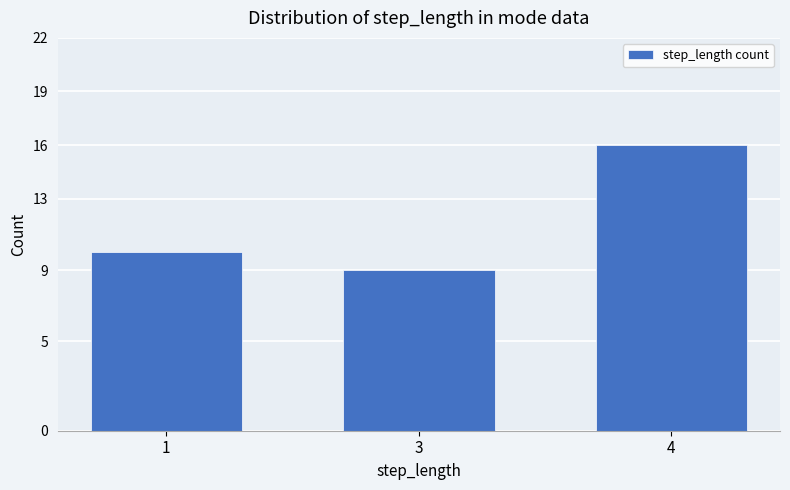

True or false: the data shows 16 at 4.

True